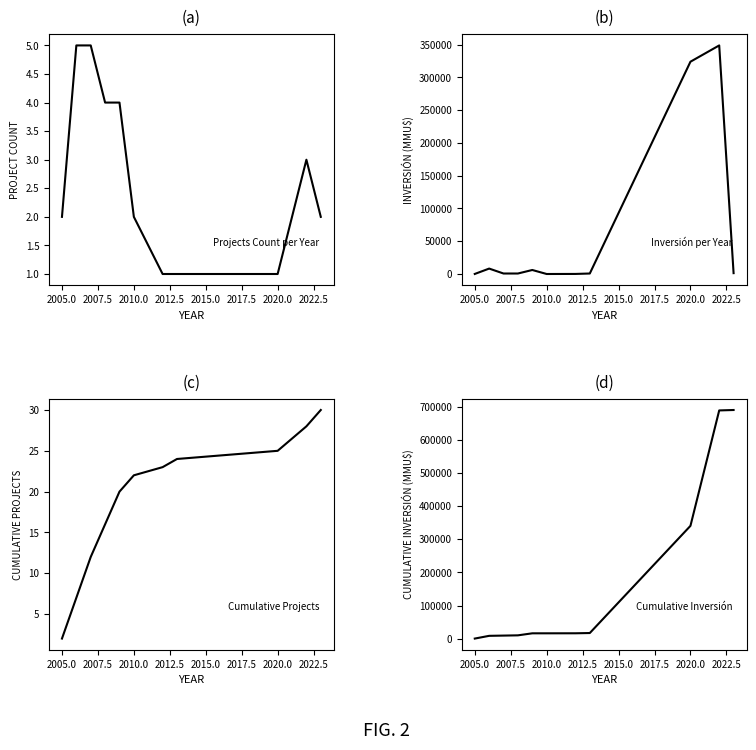

At which label does Inversión per Year first exceed 755?

2005.0